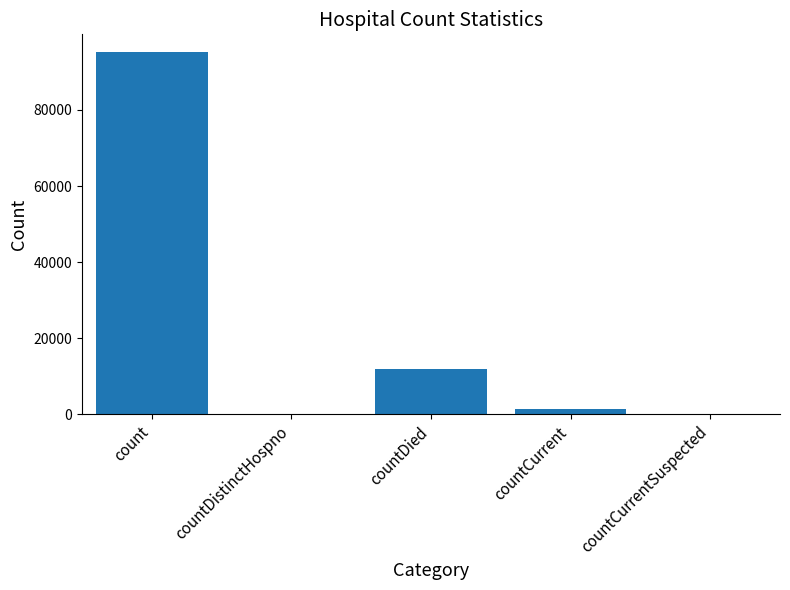

Is it true that the value at countDied is 11806?

True